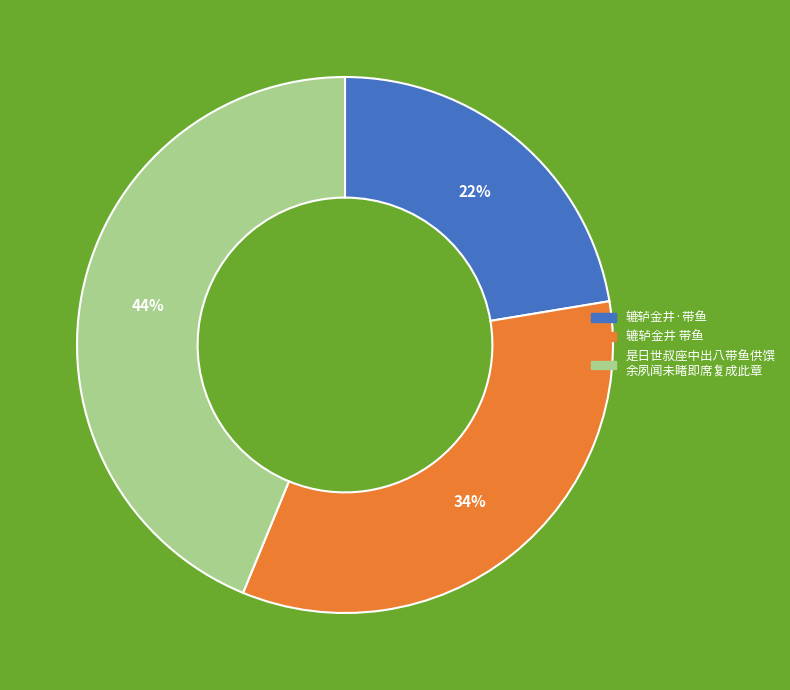

To the nearest percent, what is the average slice percentage?

33%